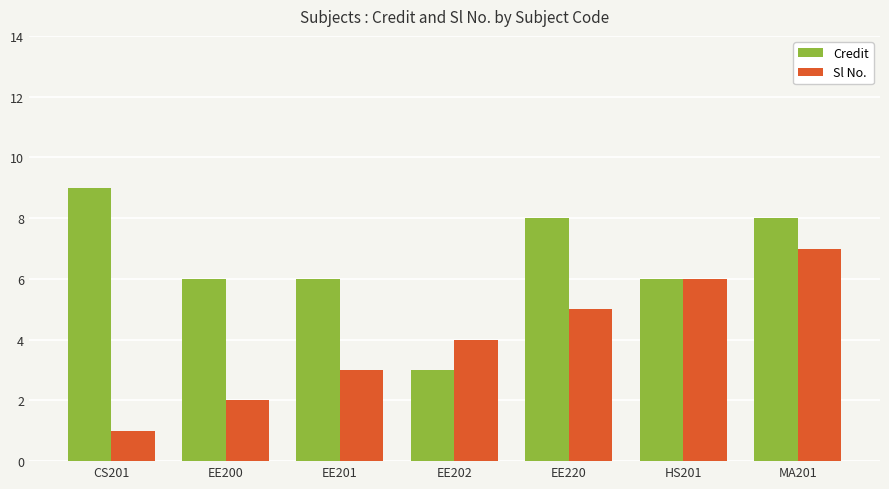

Which series changed the most between EE200 and HS201?

Sl No.